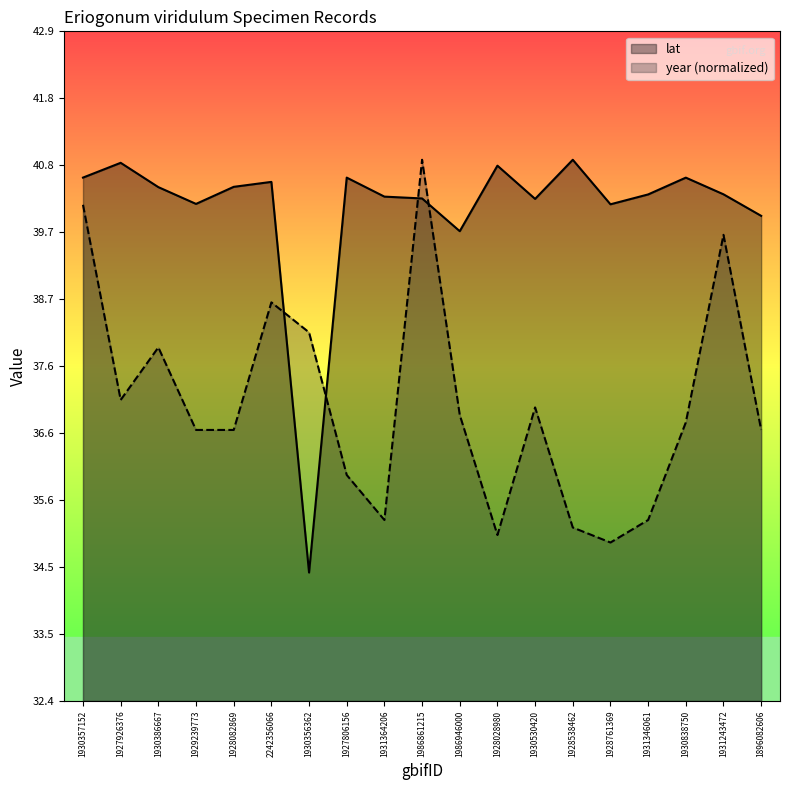

Is it true that lat equals 40.5 at 2242356066?

True